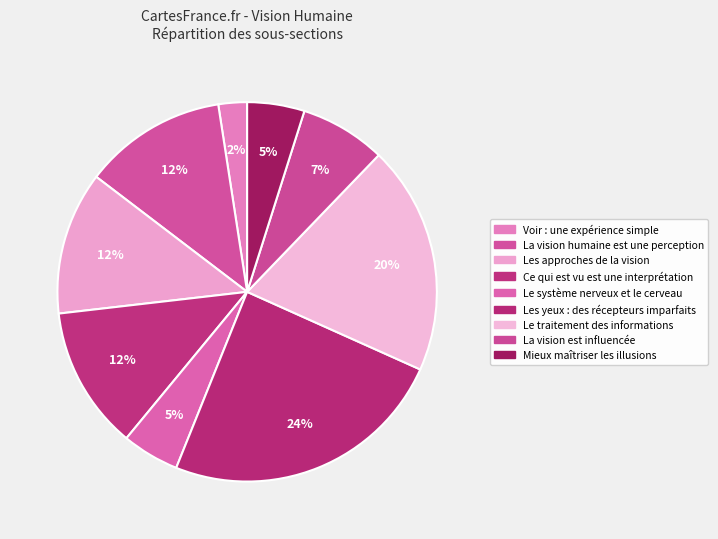

To the nearest percent, what is the average slice percentage?

11%